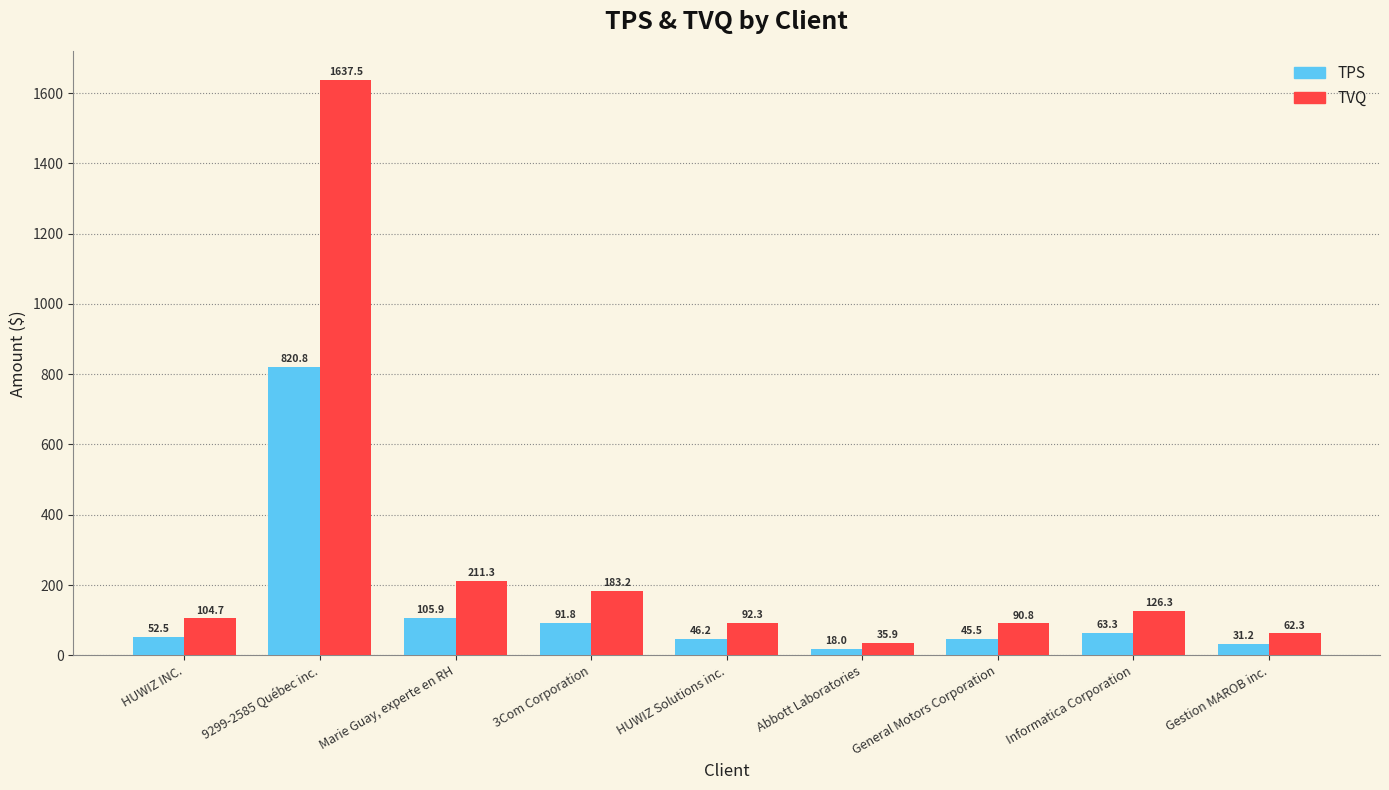

At how many categories does at least one series exceed 420?

1